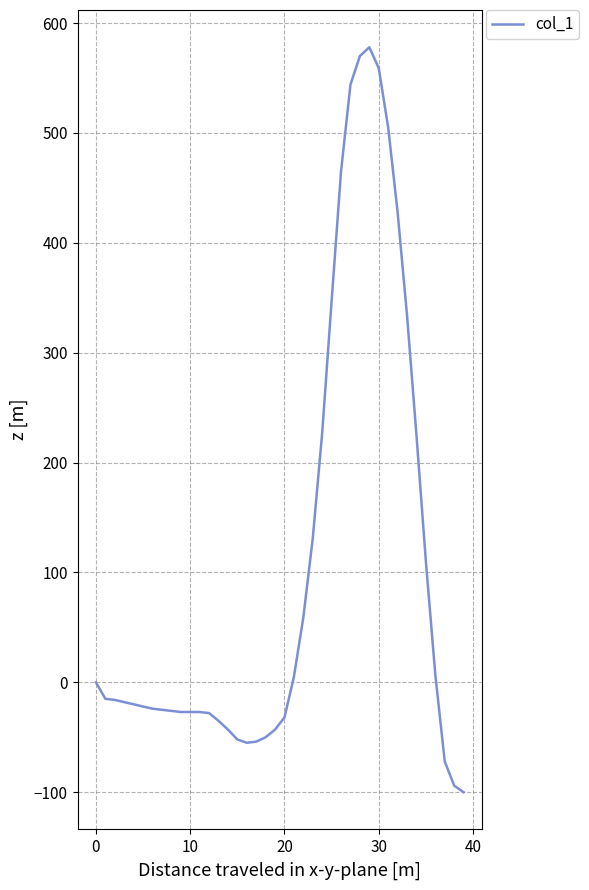

What is the minimum value shown in the chart?

-100